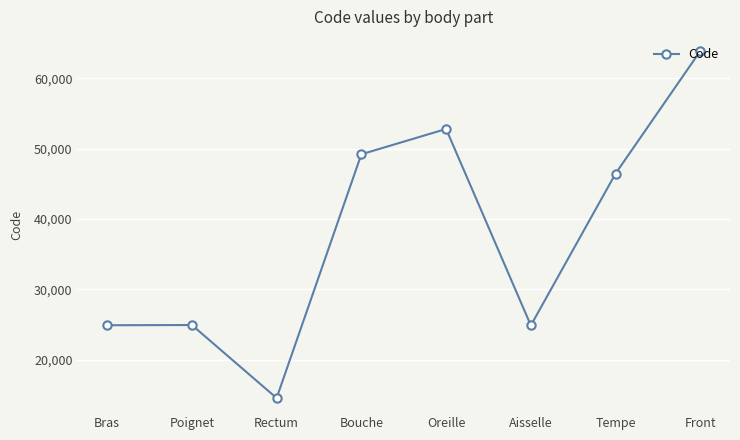

The chart shows a value of 22518 at Rectum. True or false?

False